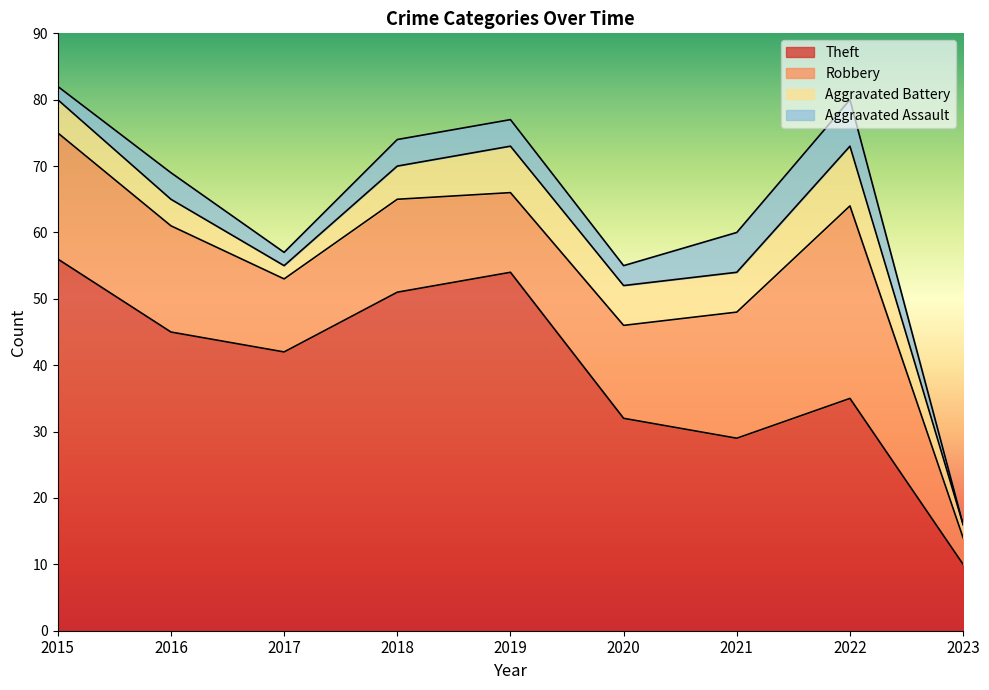

What is the value of the Aggravated Battery point at the 5th from the left?

7